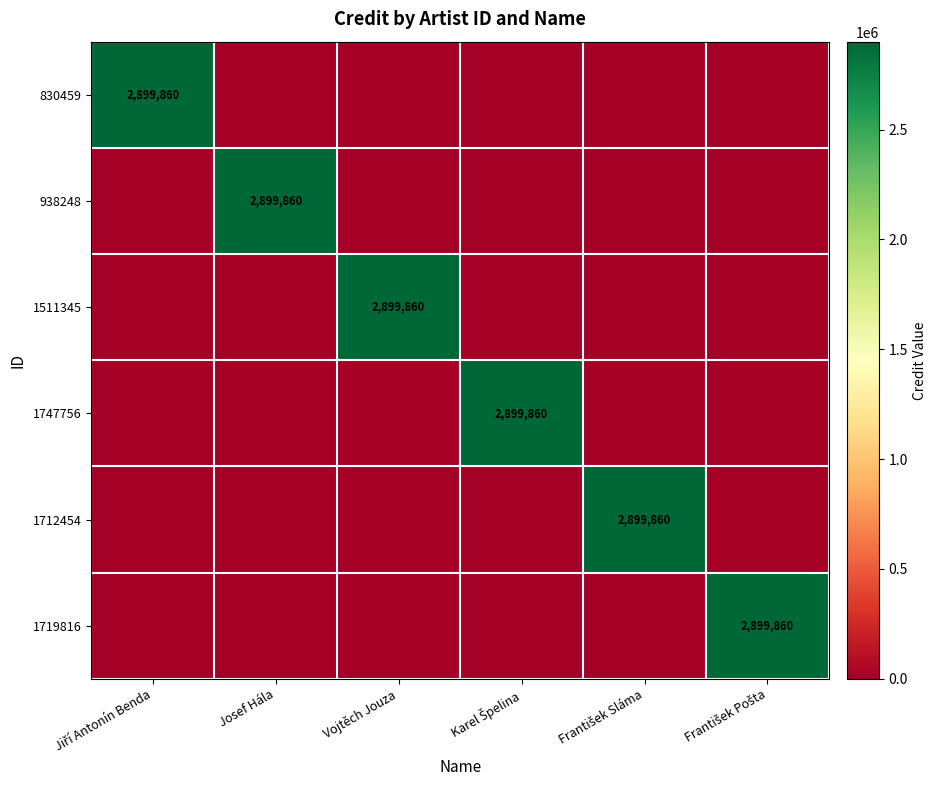

Which label corresponds to the smallest value in the chart?

Josef Hála